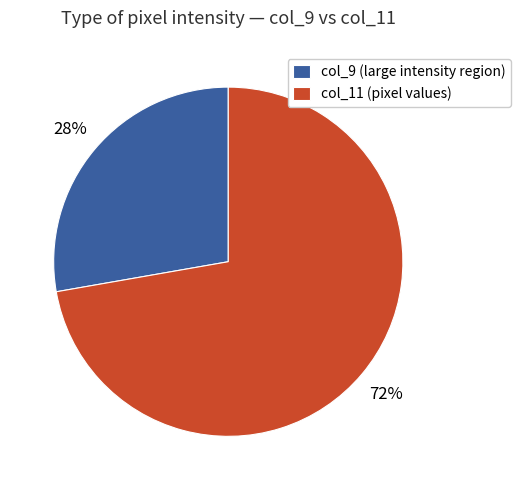

How many segments does this pie chart have?

2